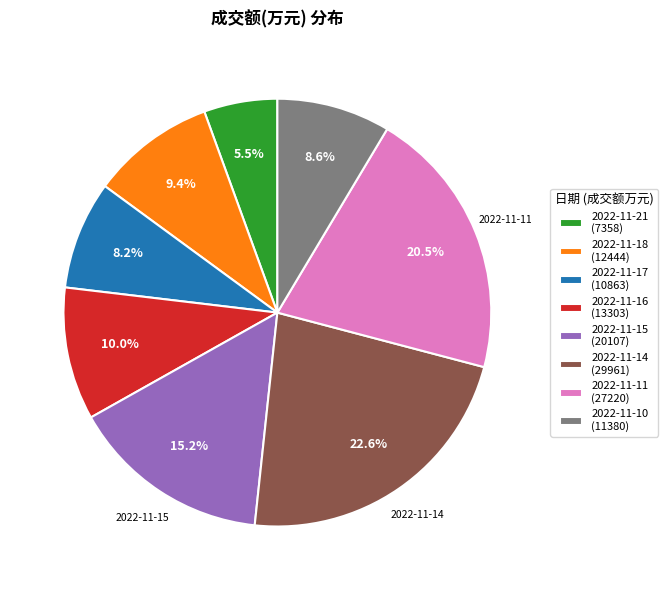

What percentage is the 2022-11-10 slice, to the nearest percent?

9%